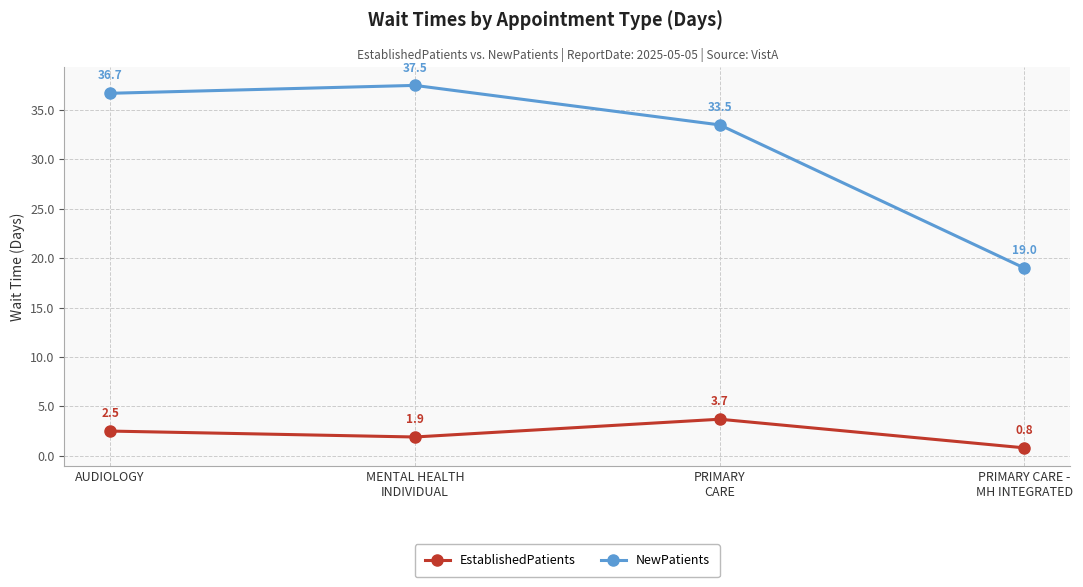

What is the spread (max minus min) of values at AUDIOLOGY?

34.2